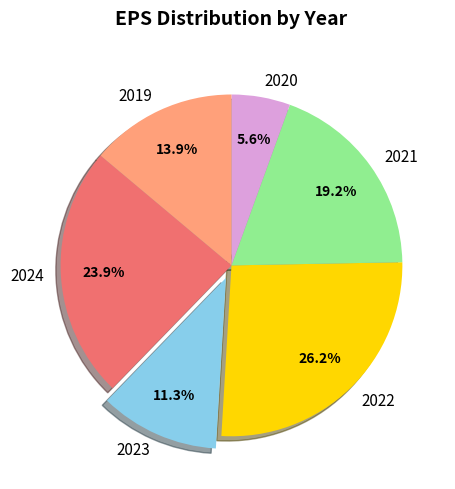

Is there a majority slice in this chart?

No